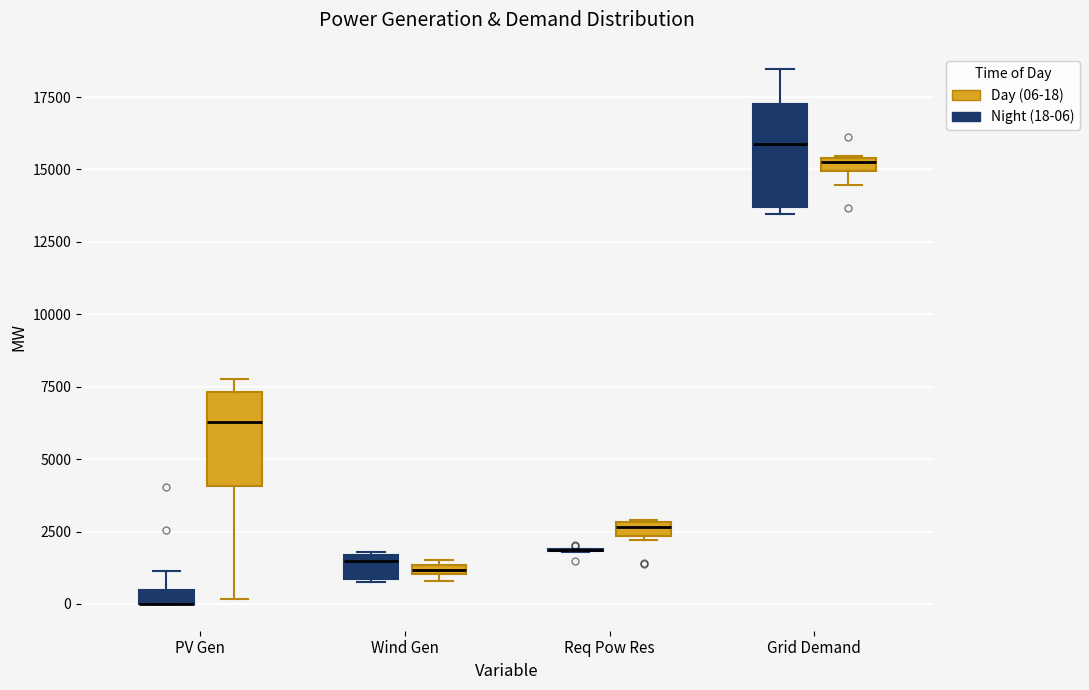

Where is the lower edge of the box for Wind Gen (Night (18-06)) on the y-axis? The values are not printed on the chart, so give them approximately, as read against the axis.

1000